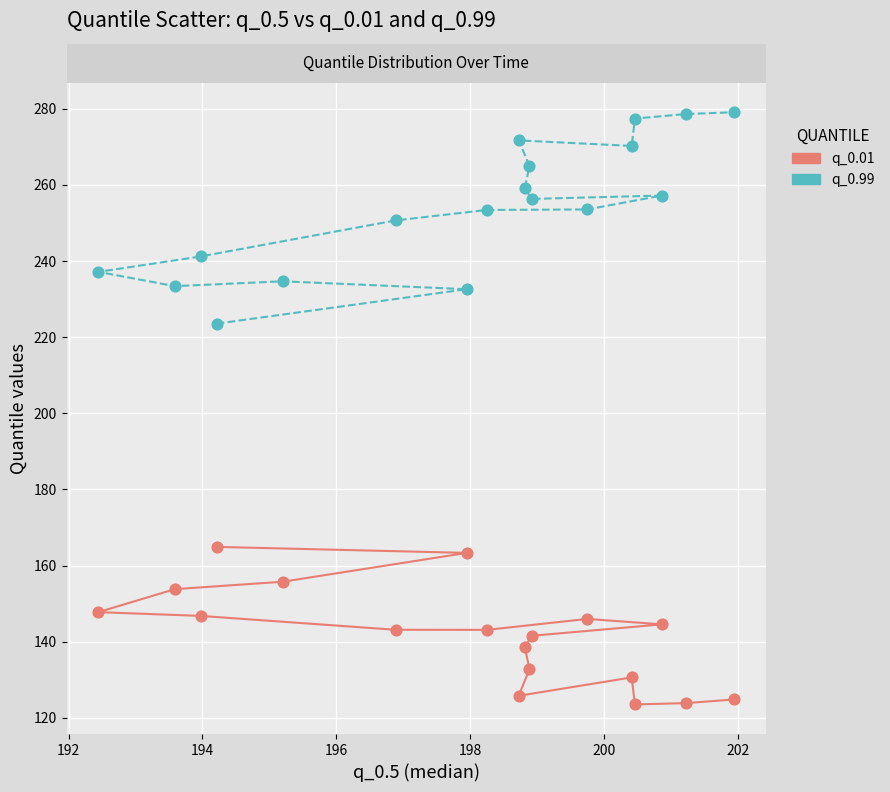

Which series reaches the minimum Y coordinate?

q_0.01